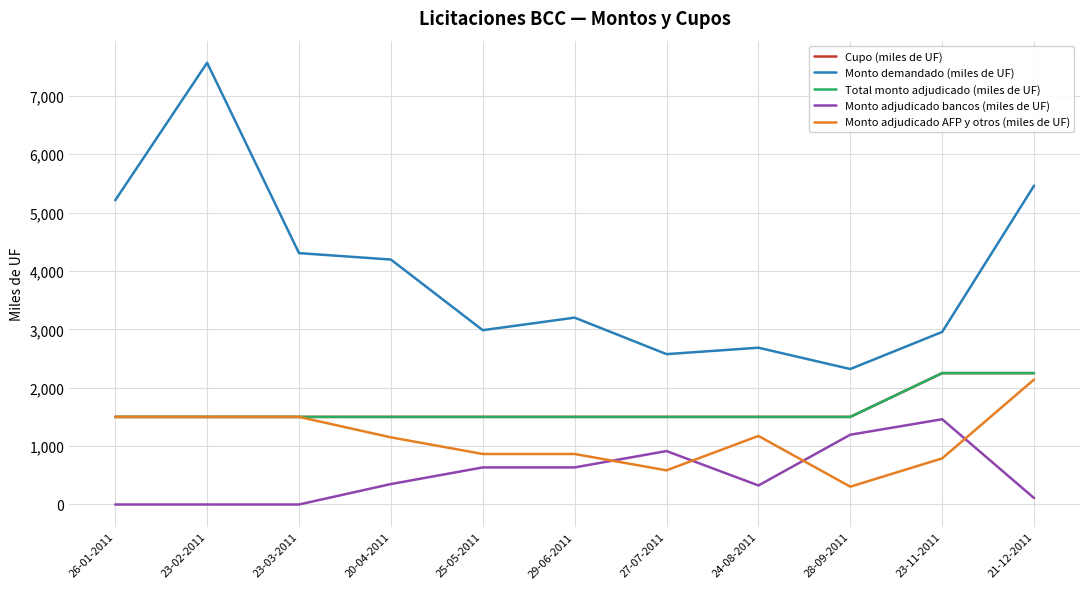

True or false: Monto adjudicado AFP y otros (miles de UF) has more than 0 points higher than both neighbors.

True